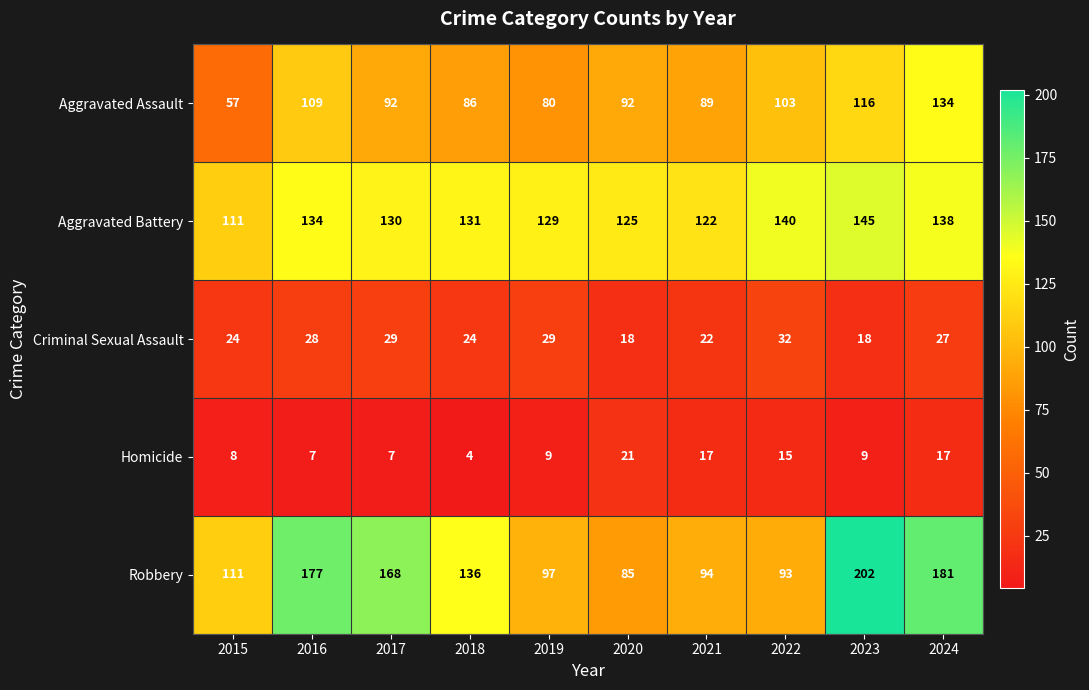

Count the number of data series in this chart.

5